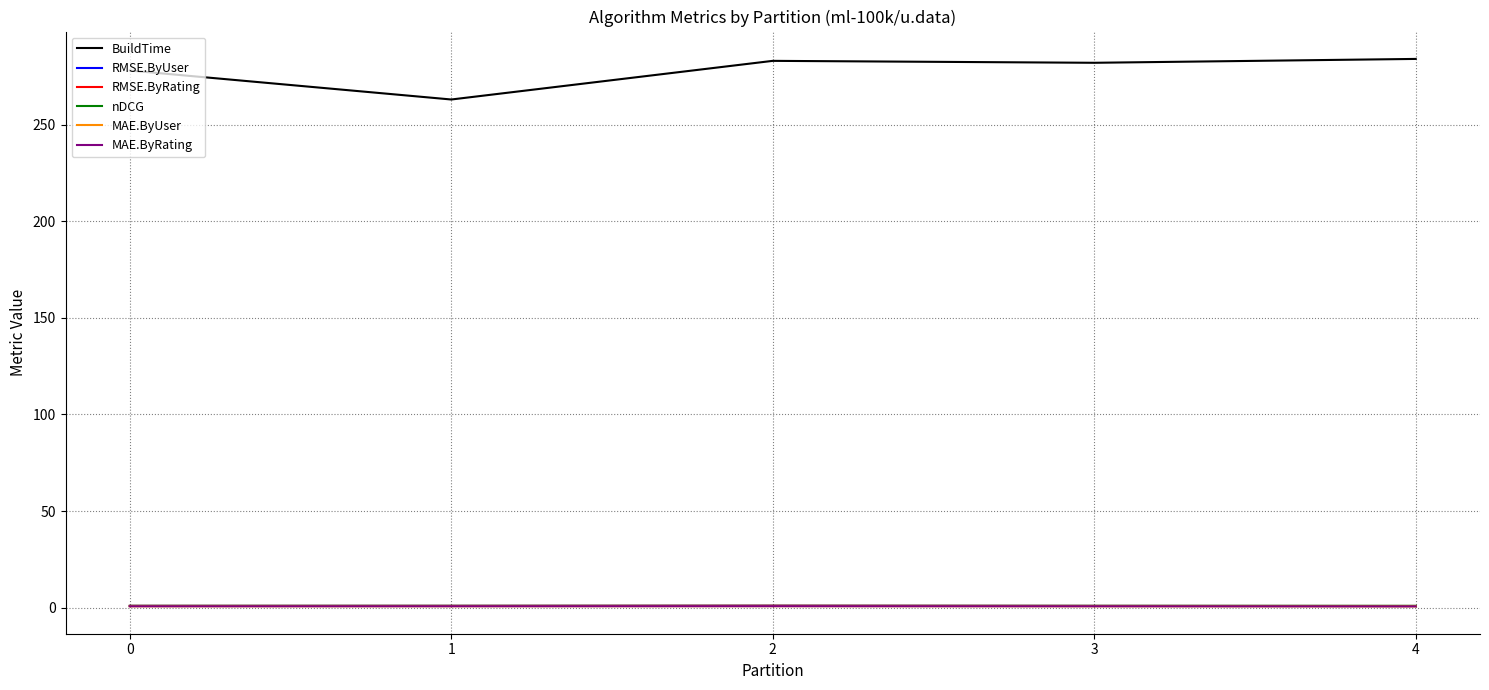

Does the chart display data point markers on the line(s)?

No